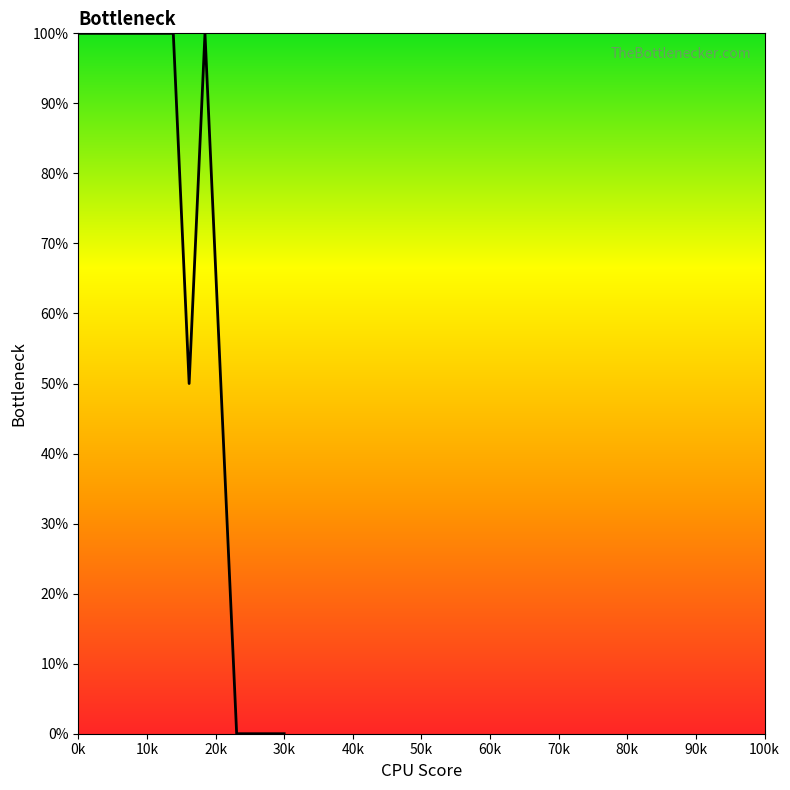

What is the greatest value displayed?

100.0